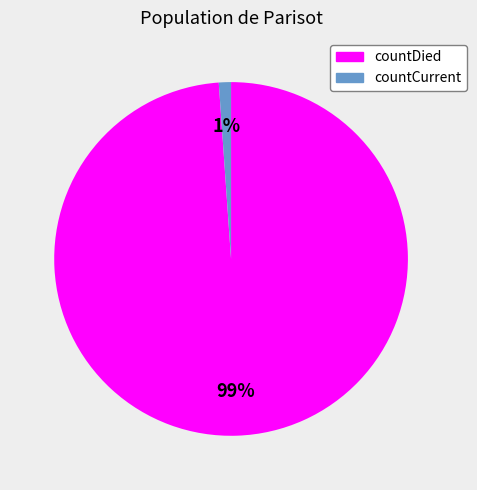

To the nearest percent, what is the difference between the largest and smallest slice percentages?

98%